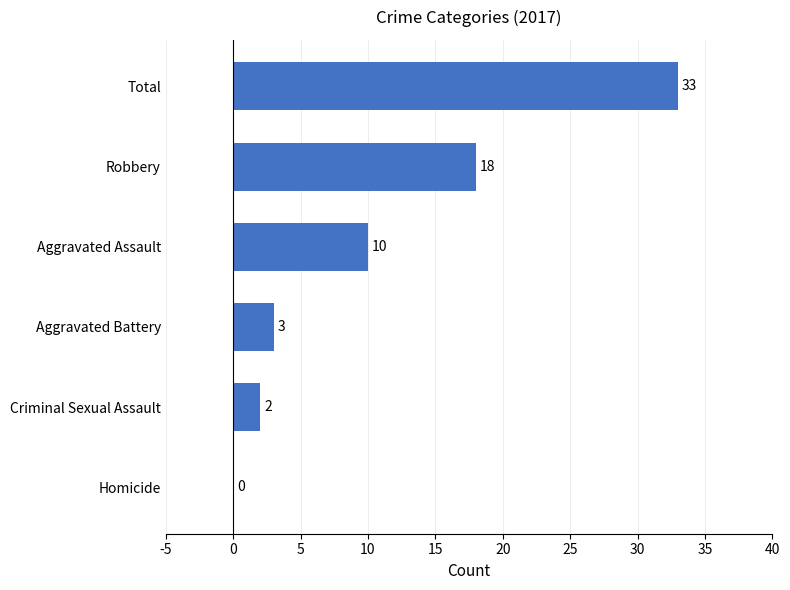

What is the sum of the values at Criminal Sexual Assault and Robbery?

20